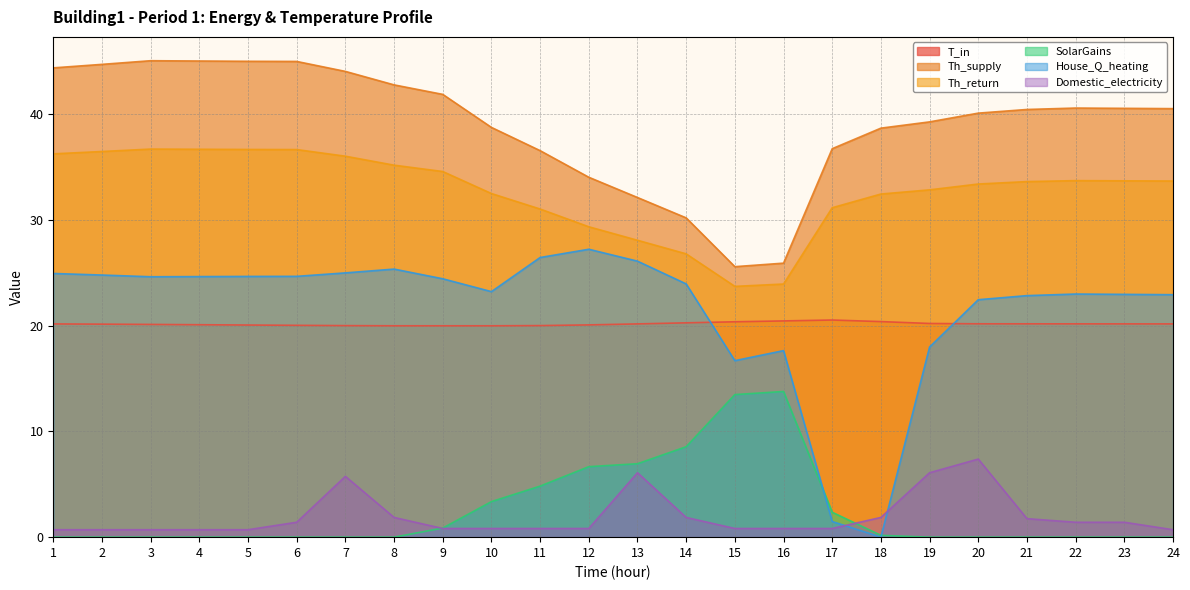

Does the chart display data point markers on the line(s)?

No